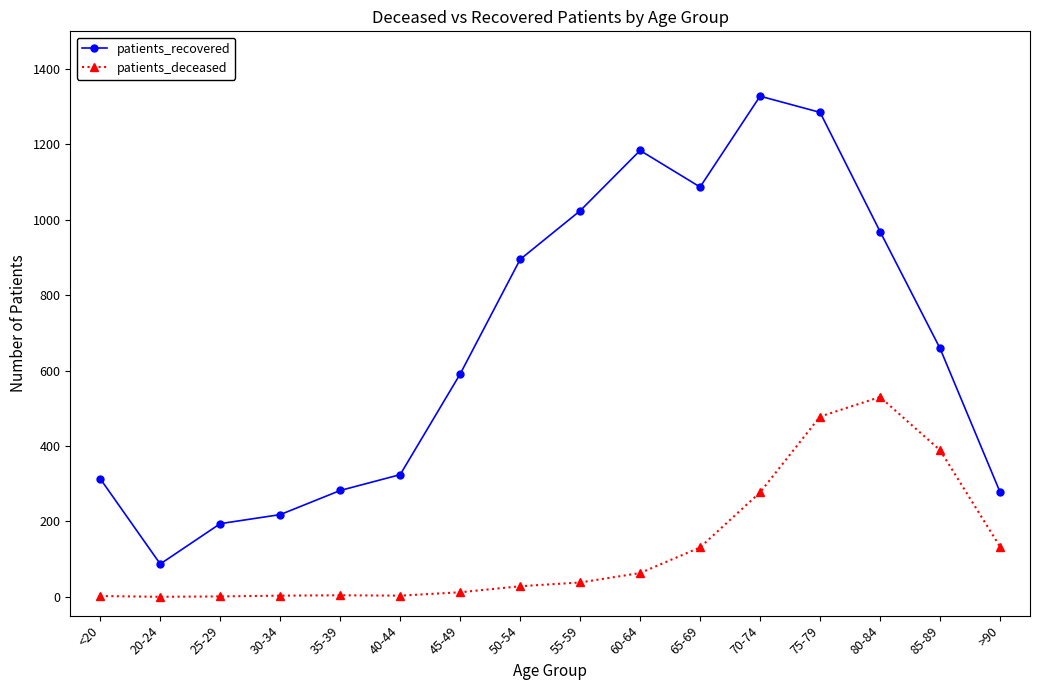

At which category does patients_recovered reach its first local valley?

20-24